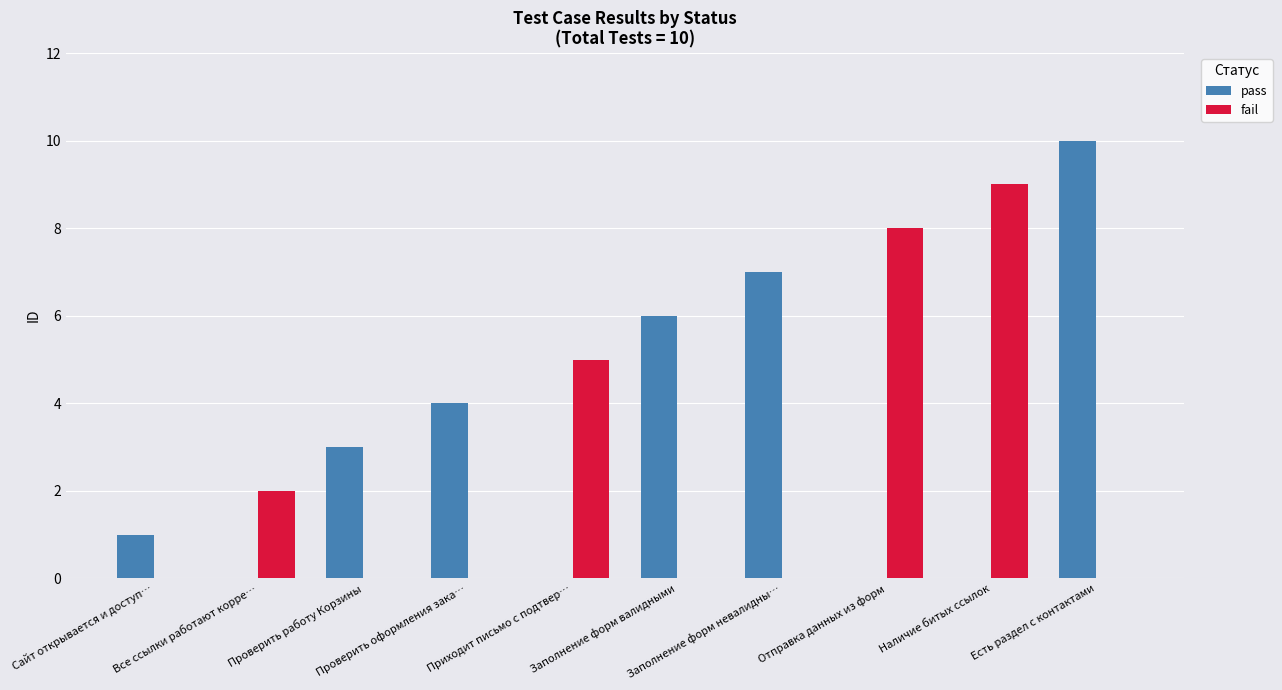

Which series has the largest total across all categories?

pass